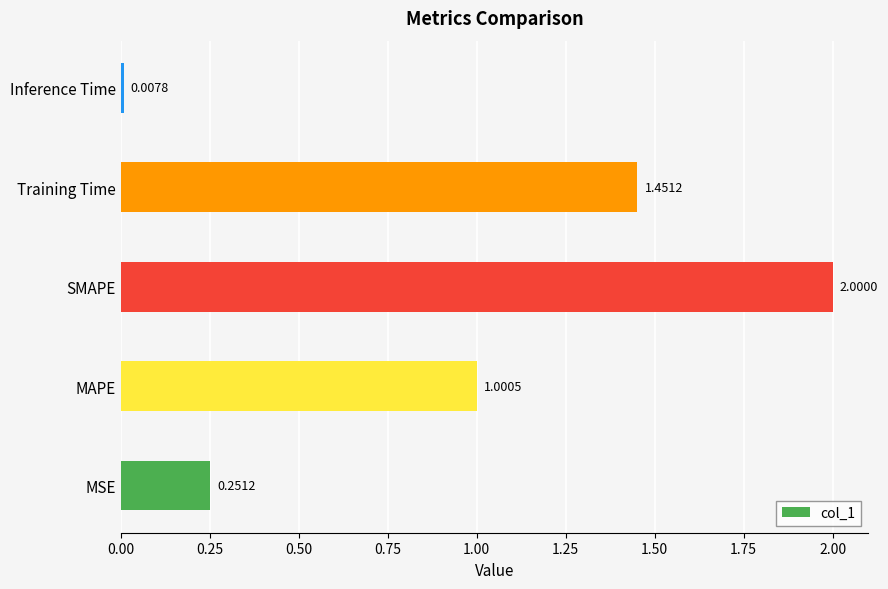

Rank the categories by value from lowest to highest.

Inference Time, MSE, MAPE, Training Time, SMAPE